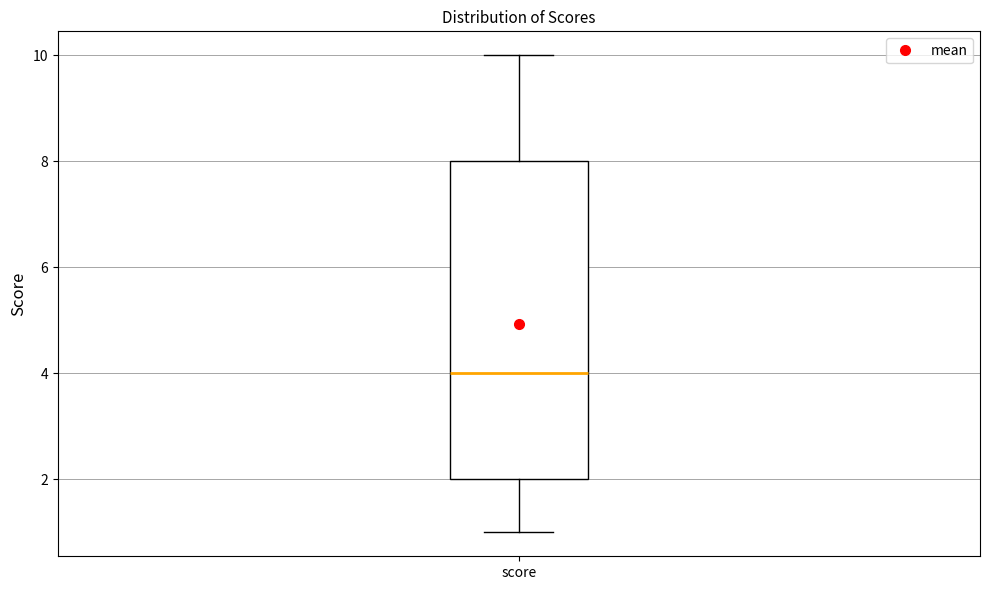

Transcribe this box plot: give where the median line is, the range the box spans, and where the two whiskers end, as read against the y-axis. The values are not printed on the chart, so give them approximately, as read against the axis.

median 4, box 2 to 8, whiskers 1 to 10